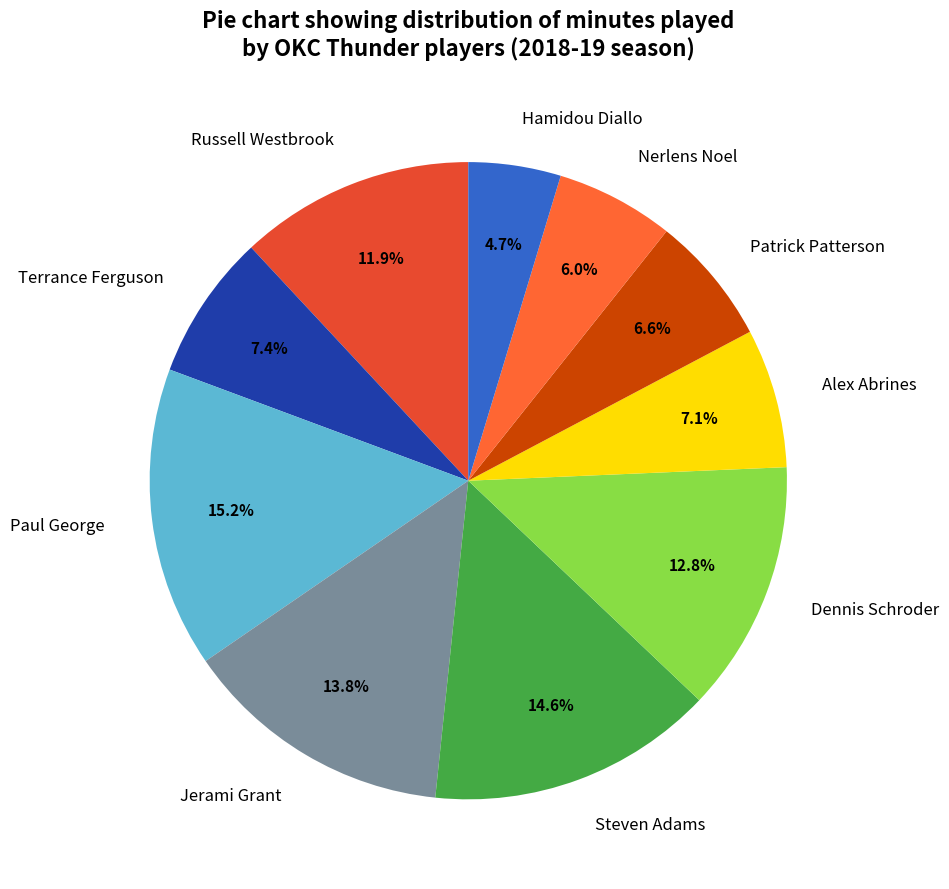

Which category has the biggest portion of the pie?

Paul George